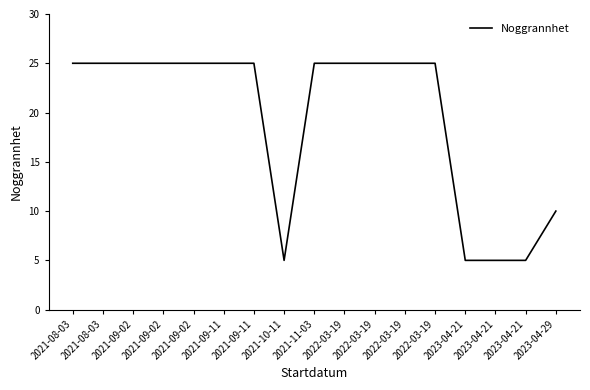

Count the number of data series in this chart.

1